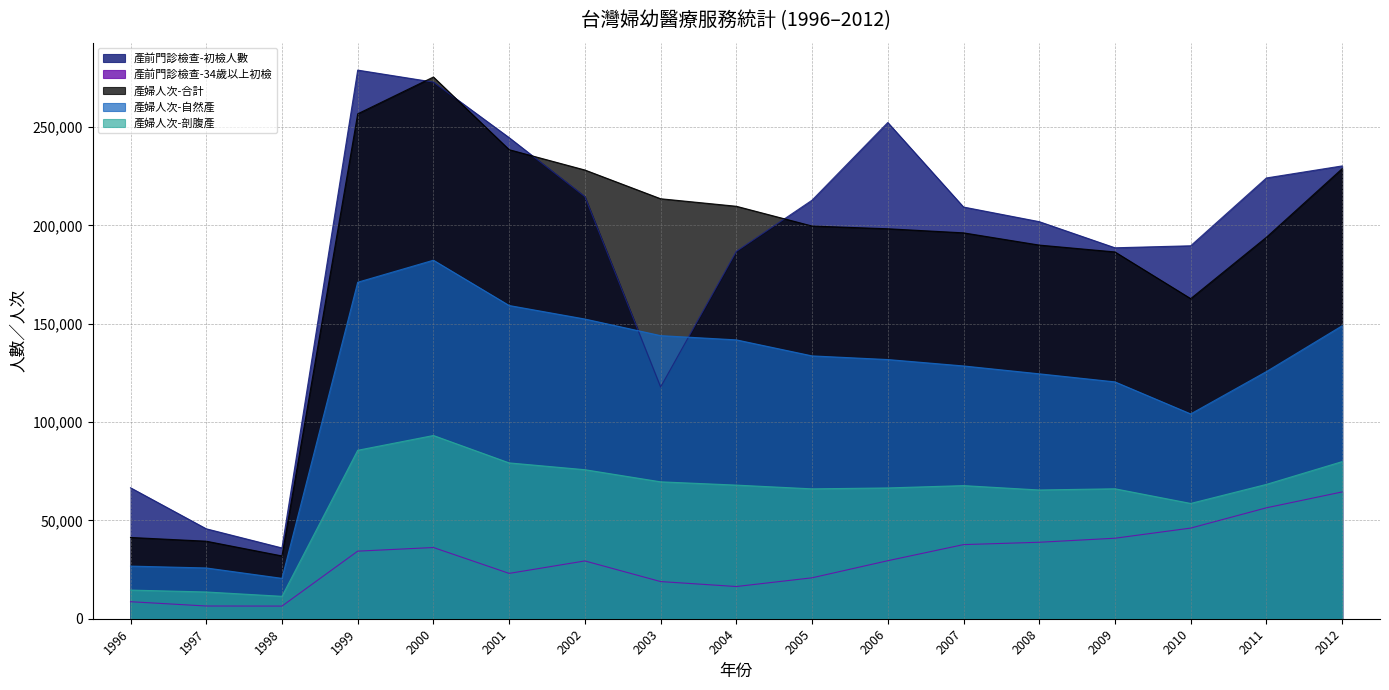

How many lines are shown in the chart?

5